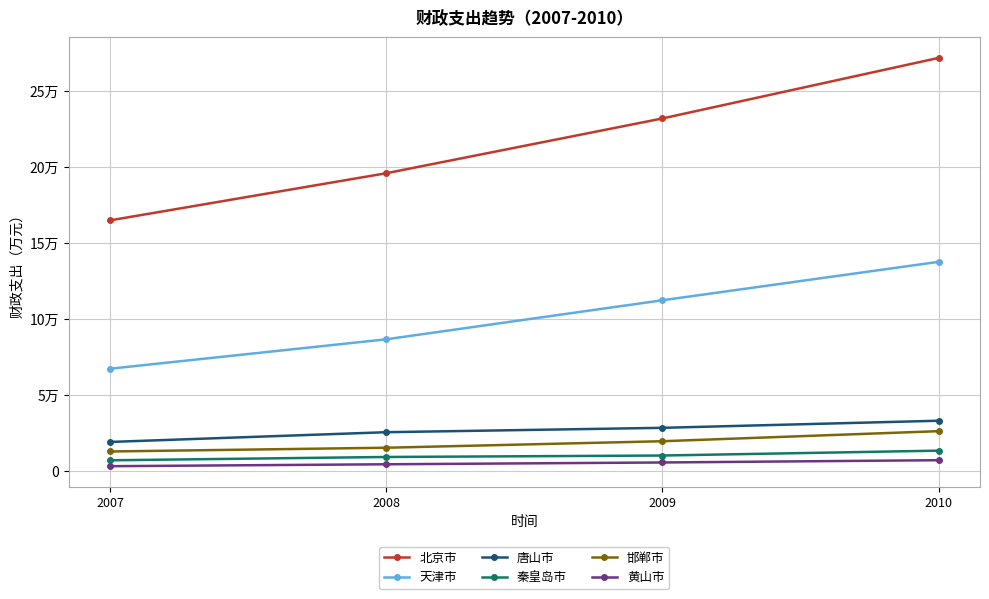

Which series has the widest spread of values?

北京市